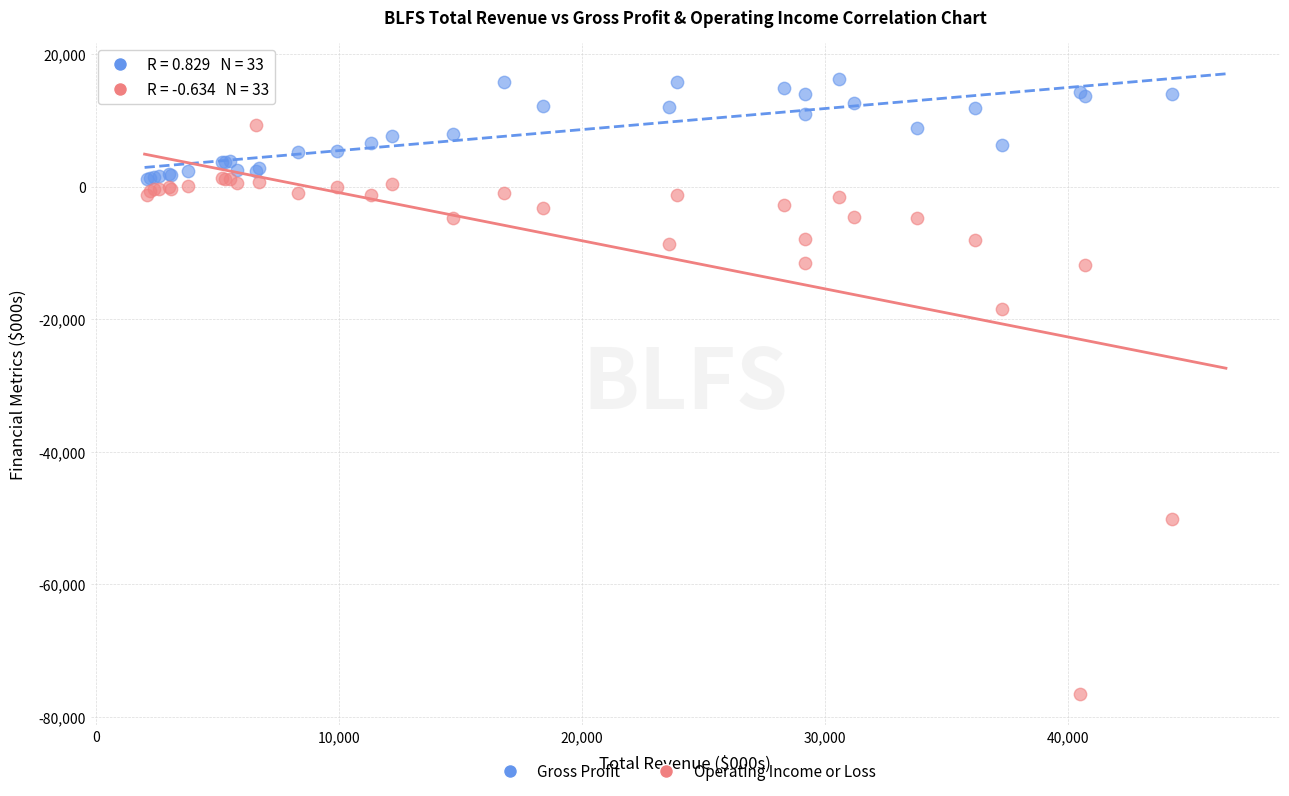

Which series reaches the minimum Y coordinate?

Operating Income or Loss